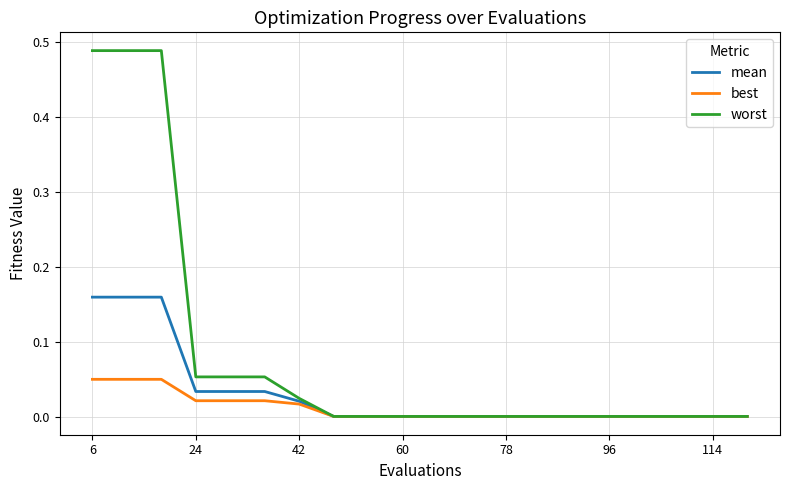

Rank the series by their average value, from lowest to highest.

best, mean, worst